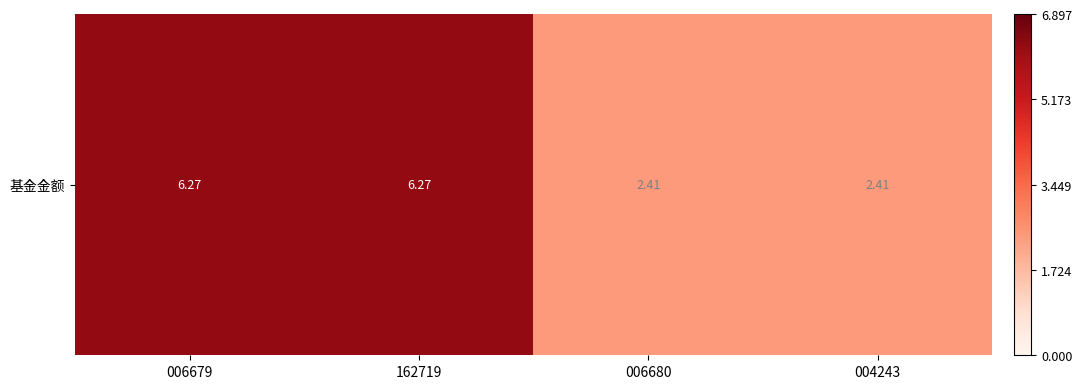

Where is the data nearest to the value 4?

006680